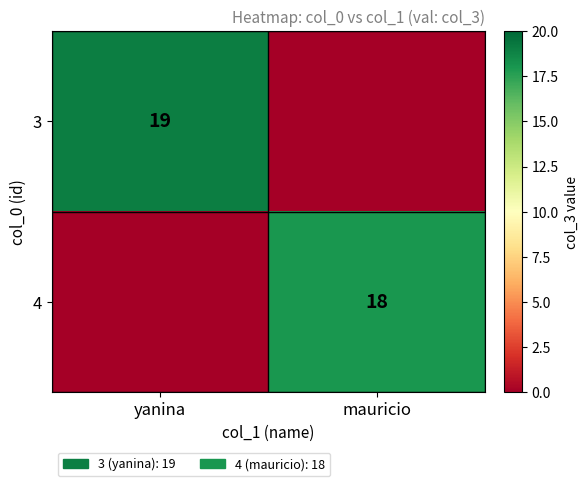

Is it true that 4 equals 6 at mauricio?

False